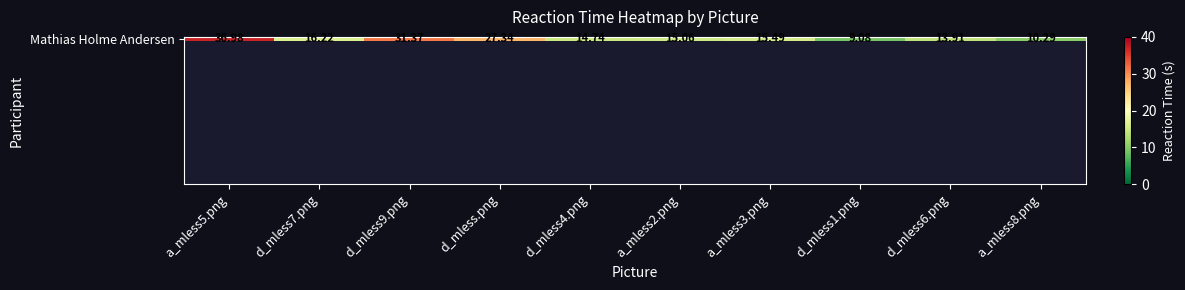

Between d_mless9.png and d_mless.png, which is larger?

d_mless9.png